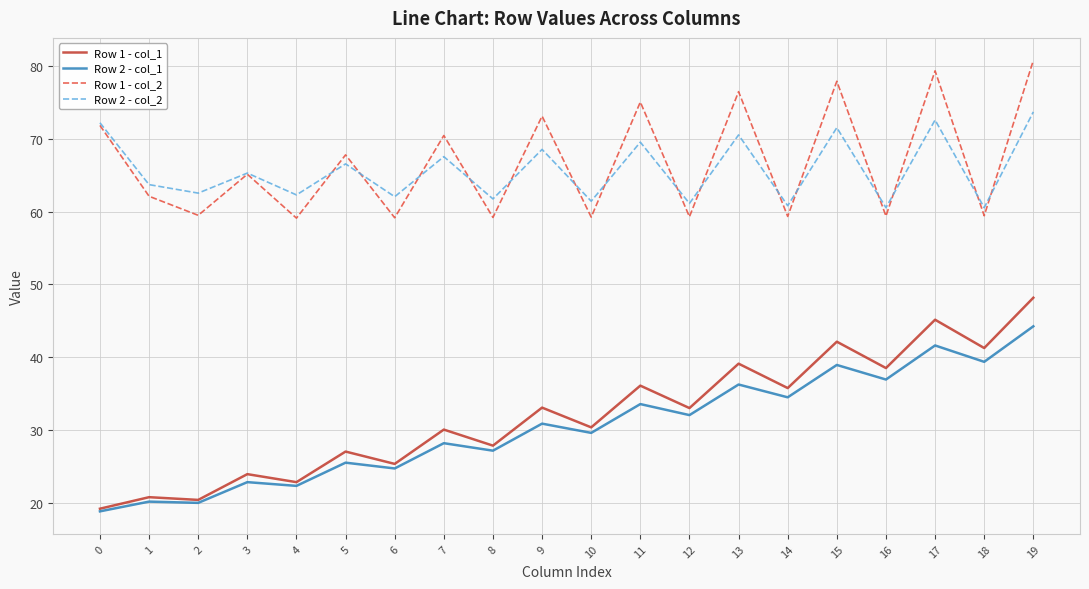

Rank the series by their maximum value, from lowest to highest.

Row 2 - col_1, Row 1 - col_1, Row 2 - col_2, Row 1 - col_2